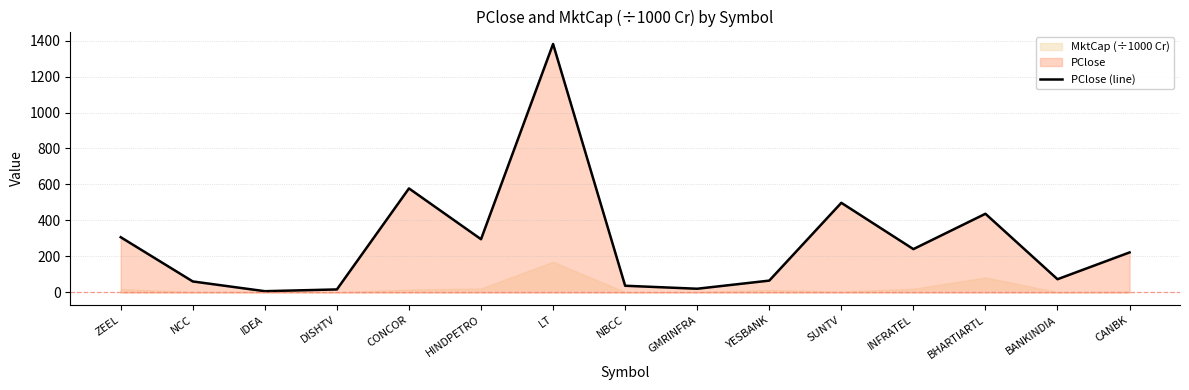

At which label does the data first exceed 222?

ZEEL